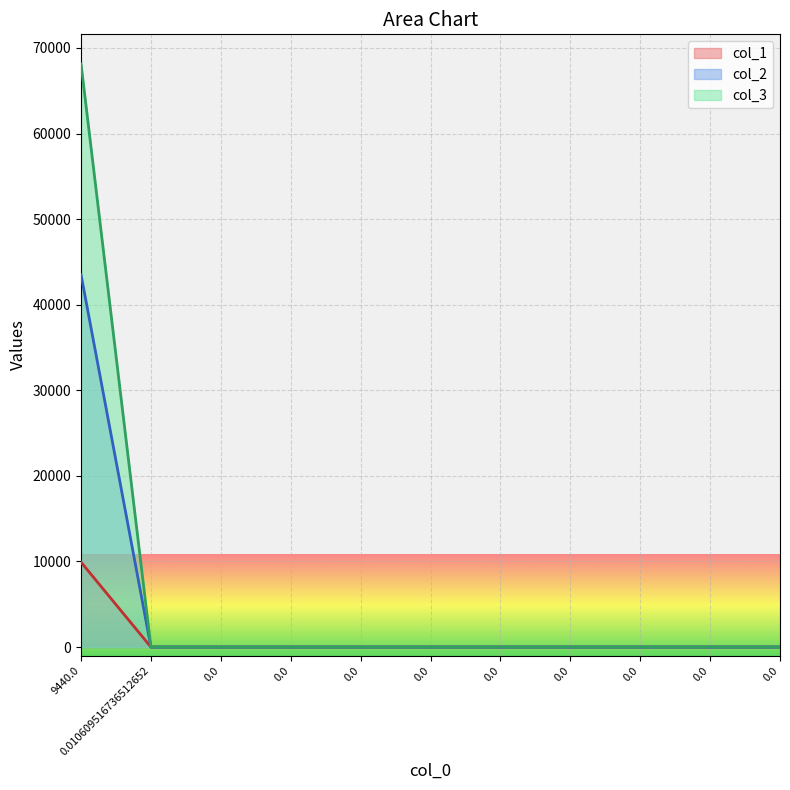

Reading right to left, extract all data points from this chart.

col_1: 0.0	0.0	0.0	0.0	0.0	0.0	0.0	0.0	0.0	0.0	9920.0
col_2: 0.0	0.0	0.0	0.0	0.0	0.0	0.0	0.0	0.0	0.0	43520.0
col_3: 0.0	0.0	0.0	0.0	0.0	0.0	0.0	0.0	0.0	0.0	68140.0